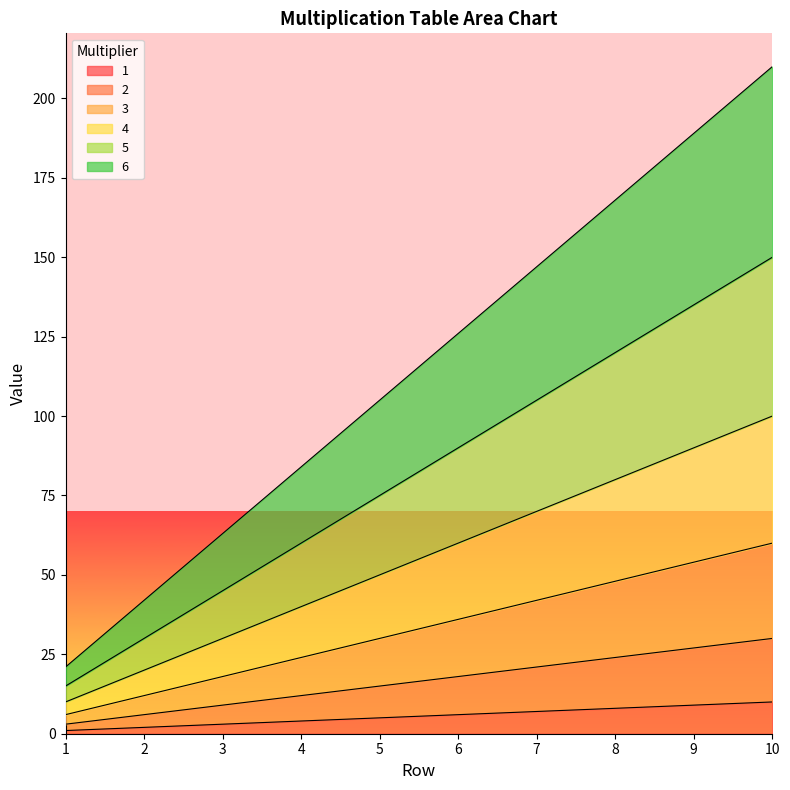

Reading left to right, extract all data points from this chart.

1: 1=1	2=2	3=3	4=4	5=5	6=6	7=7	8=8	9=9	10=10
2: 1=3	2=6	3=9	4=12	5=15	6=18	7=21	8=24	9=27	10=30
3: 1=6	2=12	3=18	4=24	5=30	6=36	7=42	8=48	9=54	10=60
4: 1=10	2=20	3=30	4=40	5=50	6=60	7=70	8=80	9=90	10=100
5: 1=15	2=30	3=45	4=60	5=75	6=90	7=105	8=120	9=135	10=150
6: 1=21	2=42	3=63	4=84	5=105	6=126	7=147	8=168	9=189	10=210